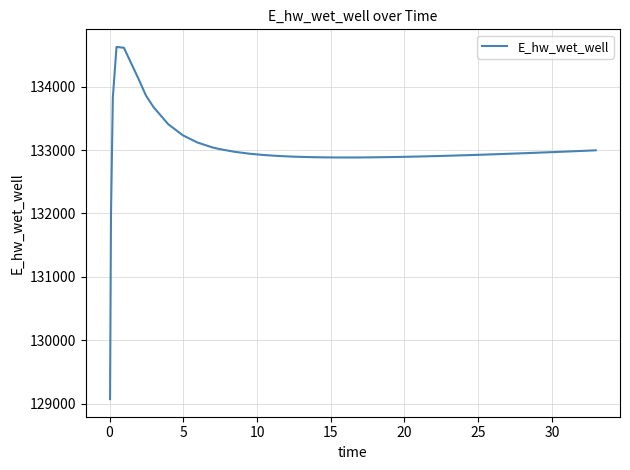

What is the difference between the maximum and minimum values?

5557.7